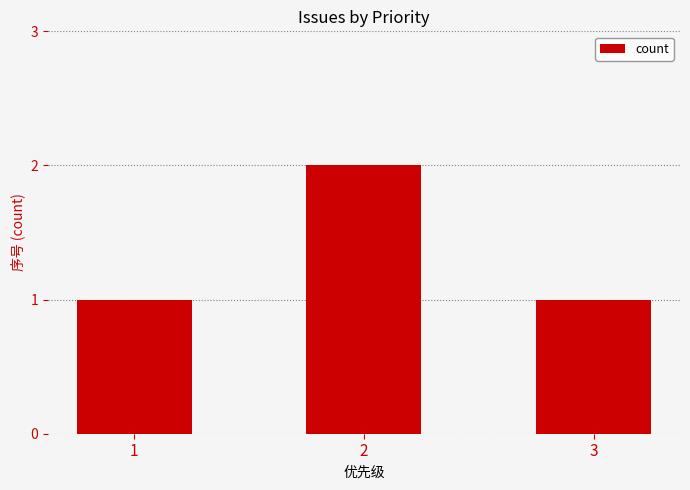

Which category has the highest value across all series?

2